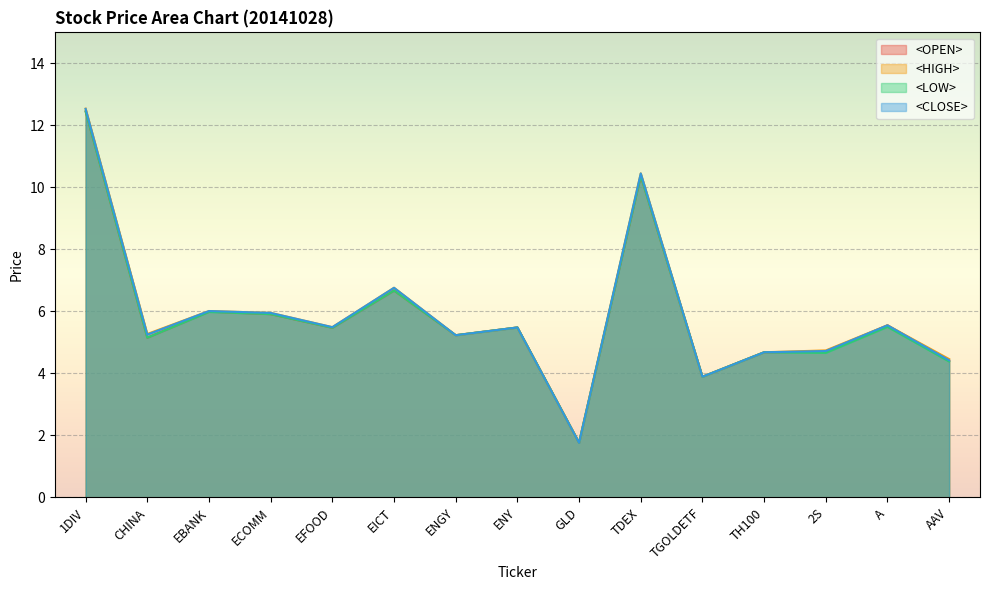

What position from the right is CHINA?

14